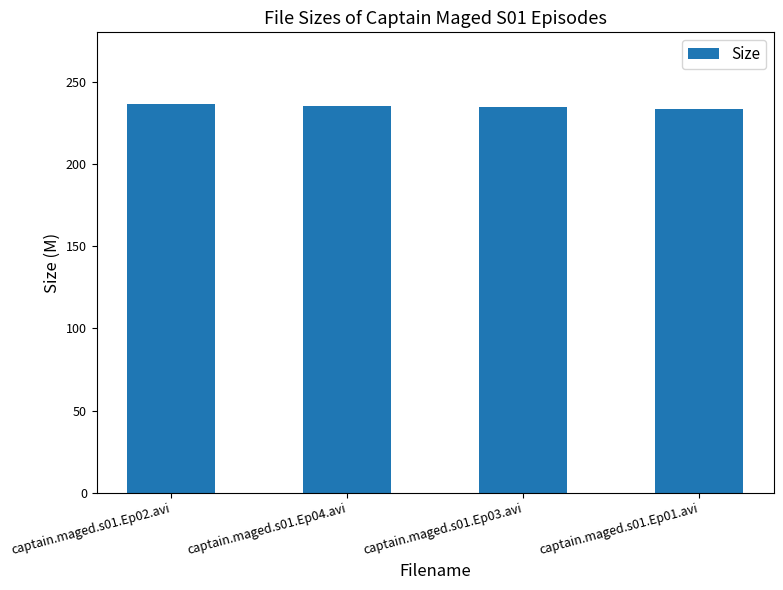

What is the label of the 4th bar from the right?

captain.maged.s01.Ep02.avi